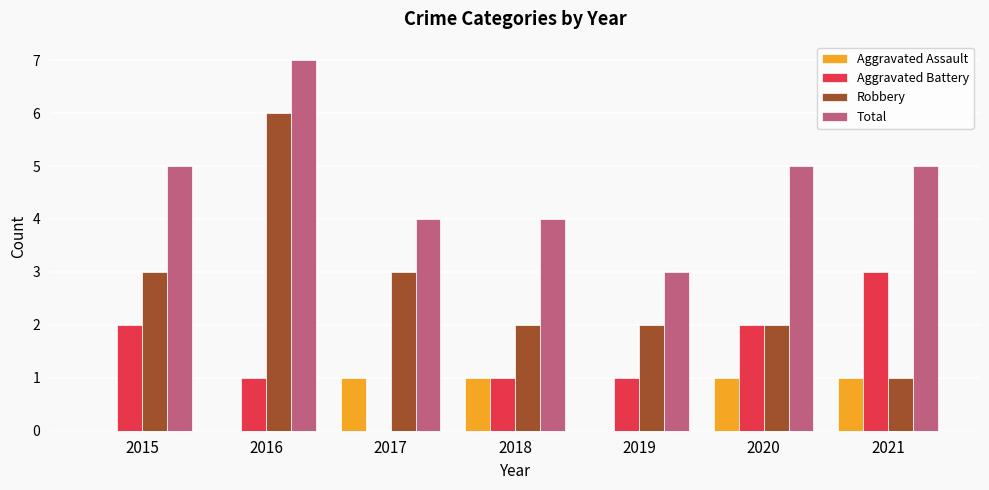

Reading left to right, list all the values displayed in this chart.

Aggravated Assault: 0	0	1	1	0	1	1
Aggravated Battery: 2	1	0	1	1	2	3
Robbery: 3	6	3	2	2	2	1
Total: 5	7	4	4	3	5	5